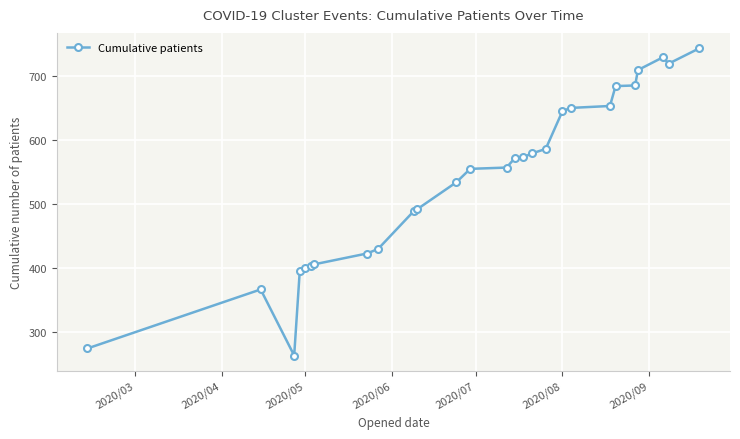

What is the greatest value displayed?

743